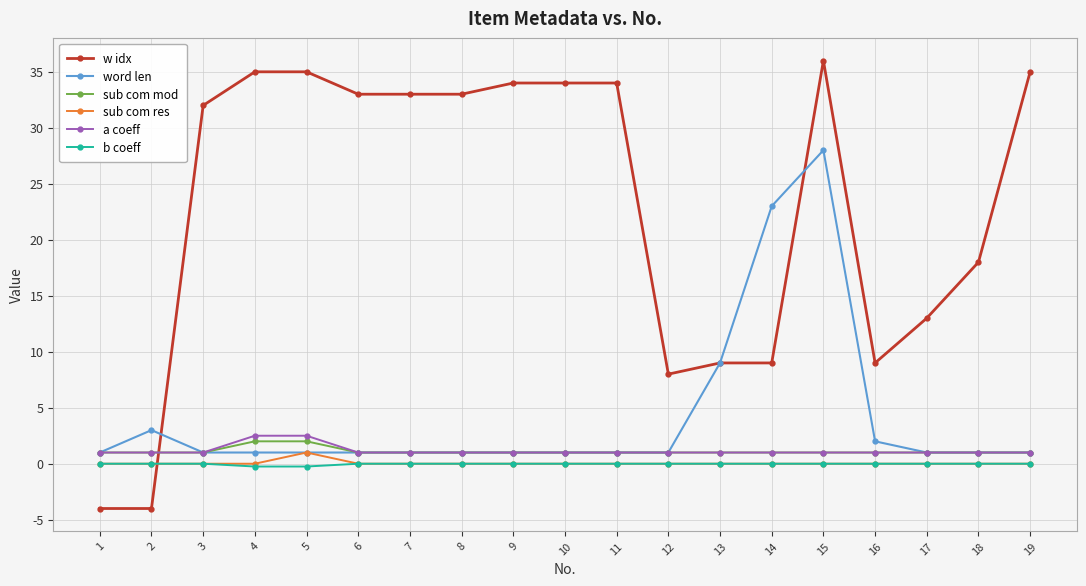

How many distinct data groups are displayed?

6